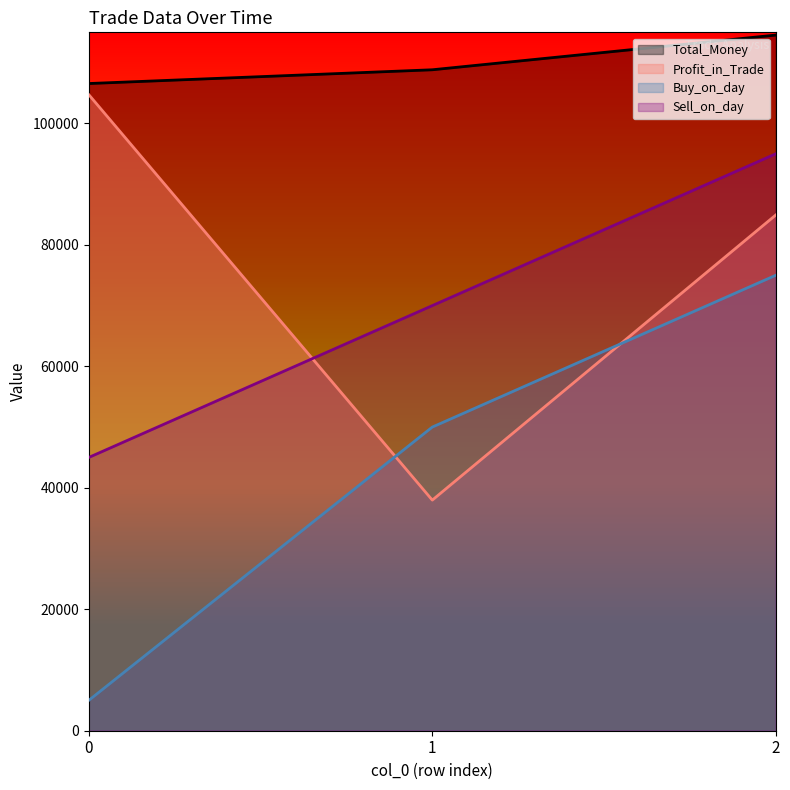

At 0, list the series in order from smallest to largest.

Buy_on_day, Sell_on_day, Profit_in_Trade, Total_Money